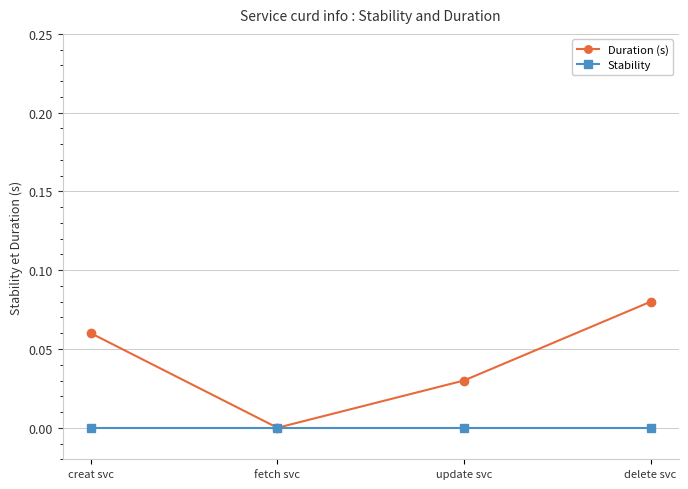

What is the label of the 1st point from the right?

delete svc